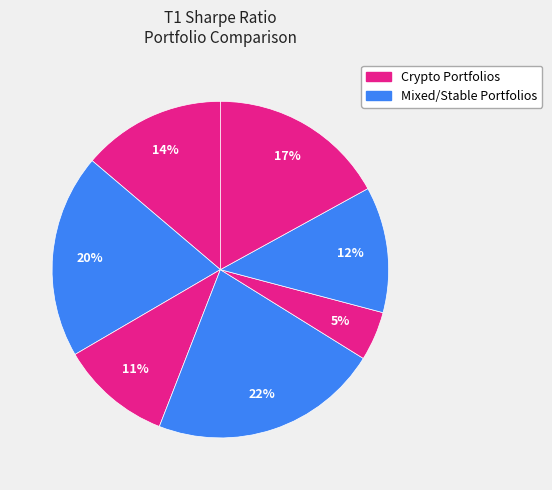

How many slices are in this pie chart?

7